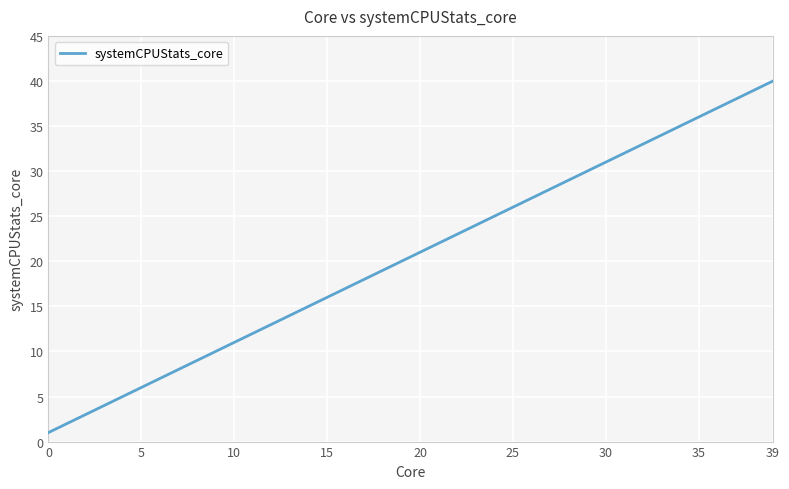

What is the greatest value displayed?

40